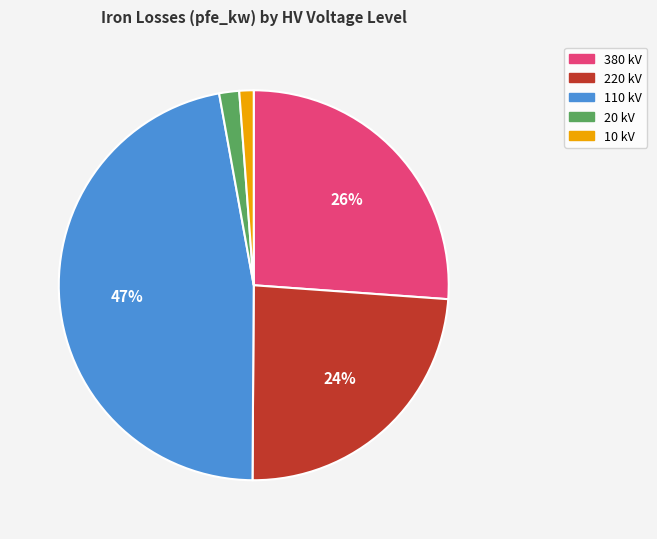

Is there any slice that represents more than half of the pie?

No